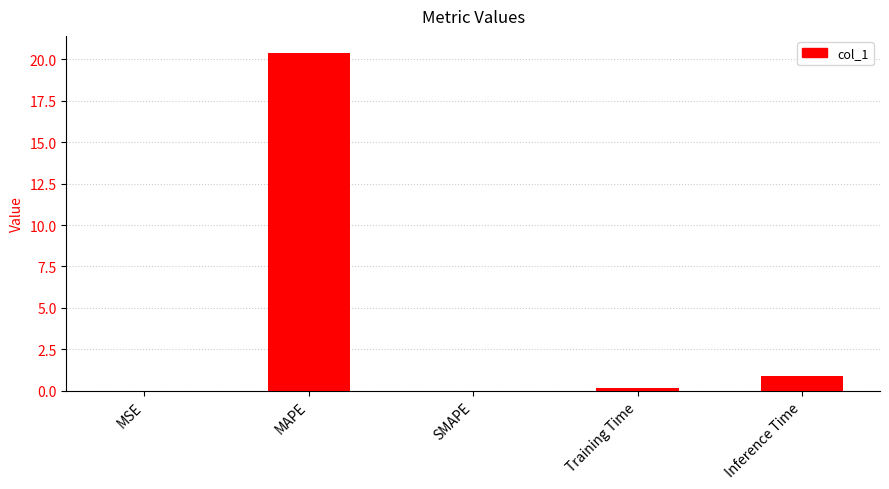

At which label is the value closest to 10?

Inference Time